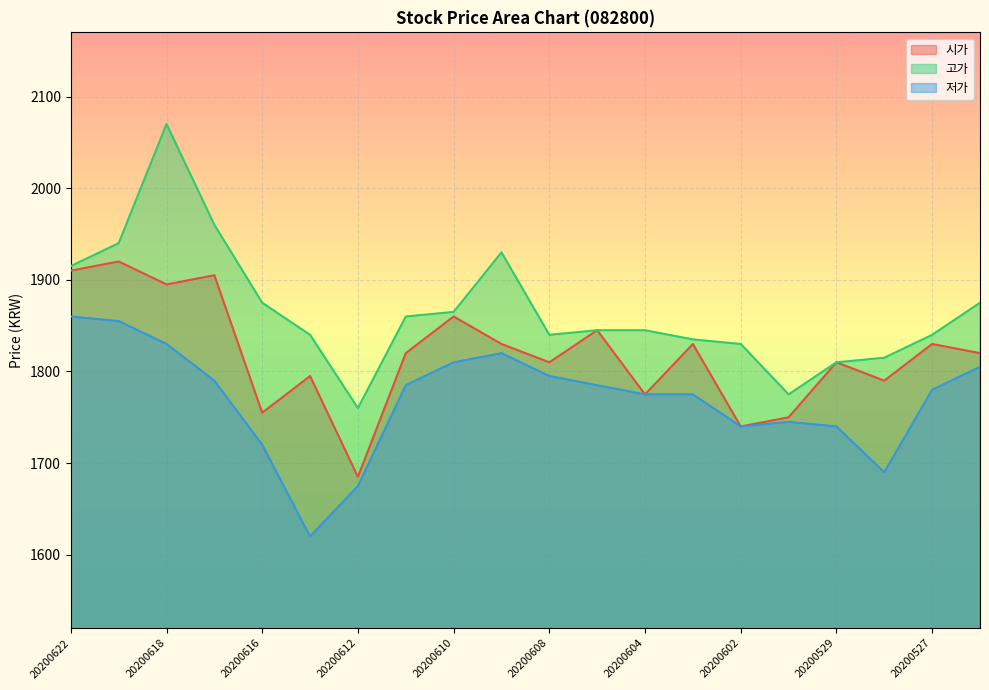

True or false: 시가 and 저가 intersect in this chart.

False